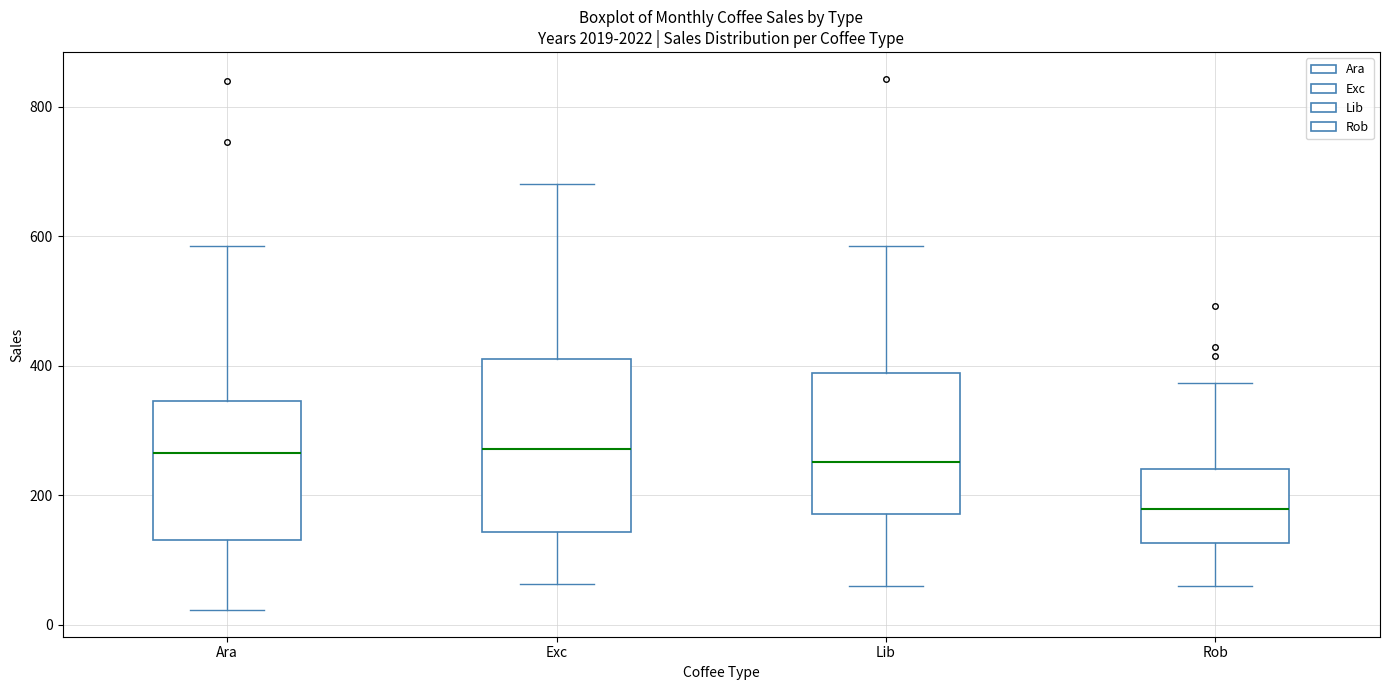

Reading left to right, transcribe this box plot: for each box, give where its median line is, the range the box spans, and where its two whiskers end, as read against the y-axis. The values are not printed on the chart, so give them approximately, as read against the axis.

Ara: median 260, box 140 to 340, whiskers 20 to 580
Exc: median 280, box 140 to 400, whiskers 60 to 680
Lib: median 260, box 180 to 380, whiskers 60 to 580
Rob: median 180, box 120 to 240, whiskers 60 to 380